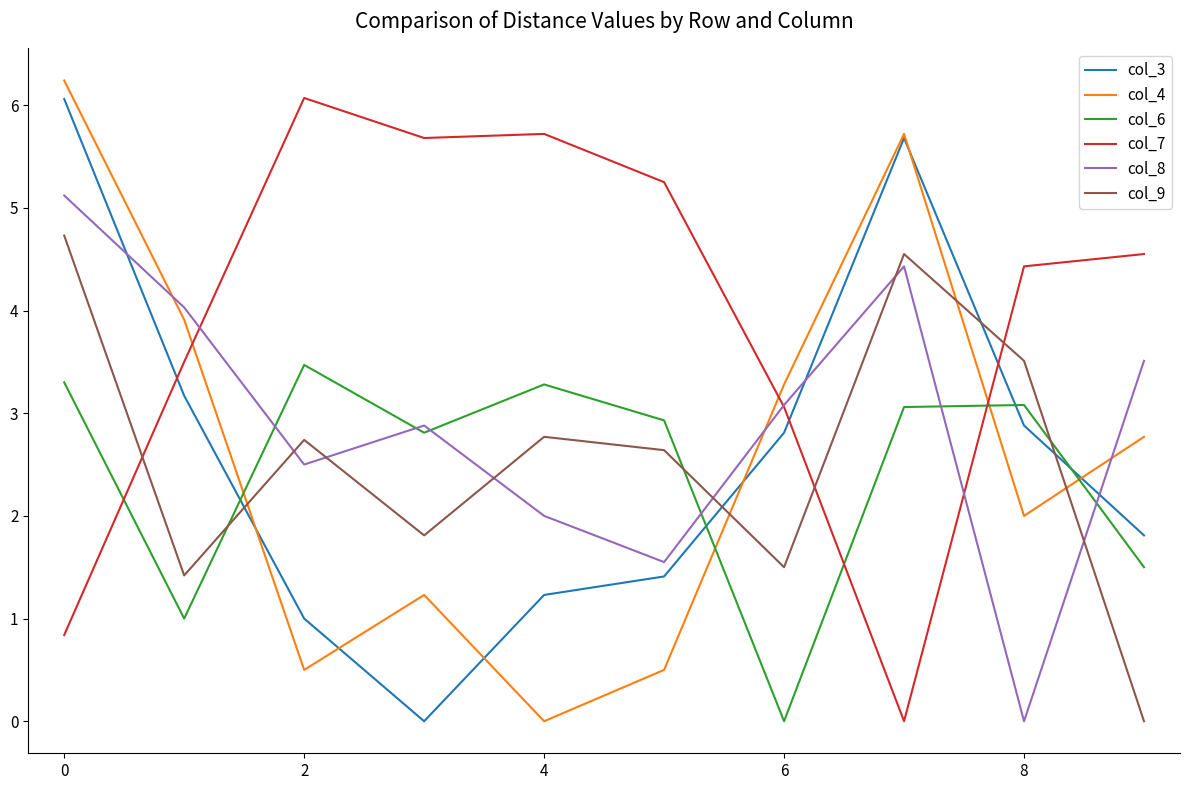

Which series ends up on top after the final intersection of col_7 and col_3?

col_7